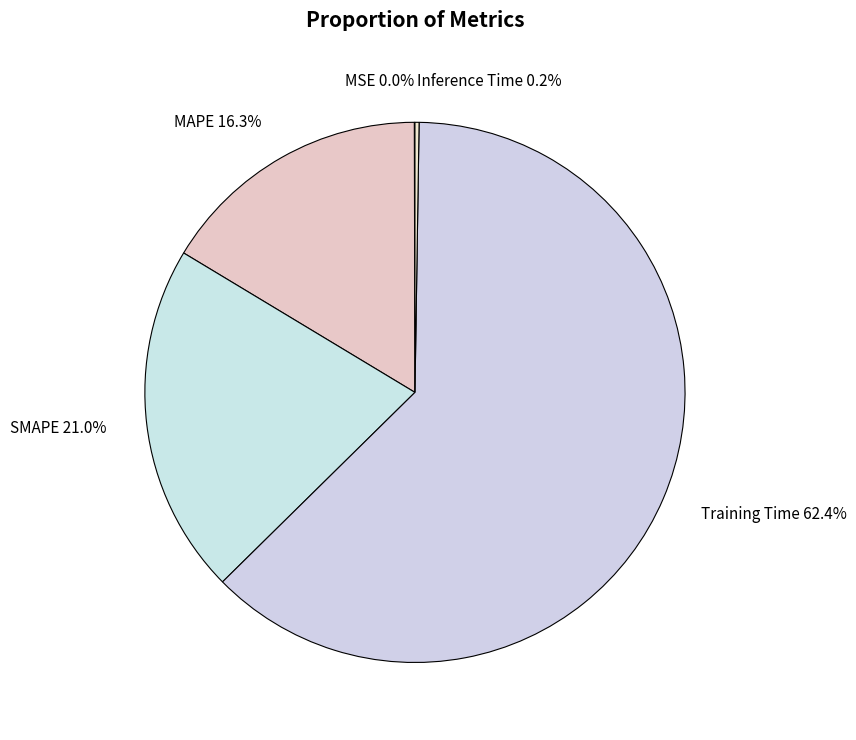

To the nearest percent, what is the difference between the largest and smallest slice percentages?

62%